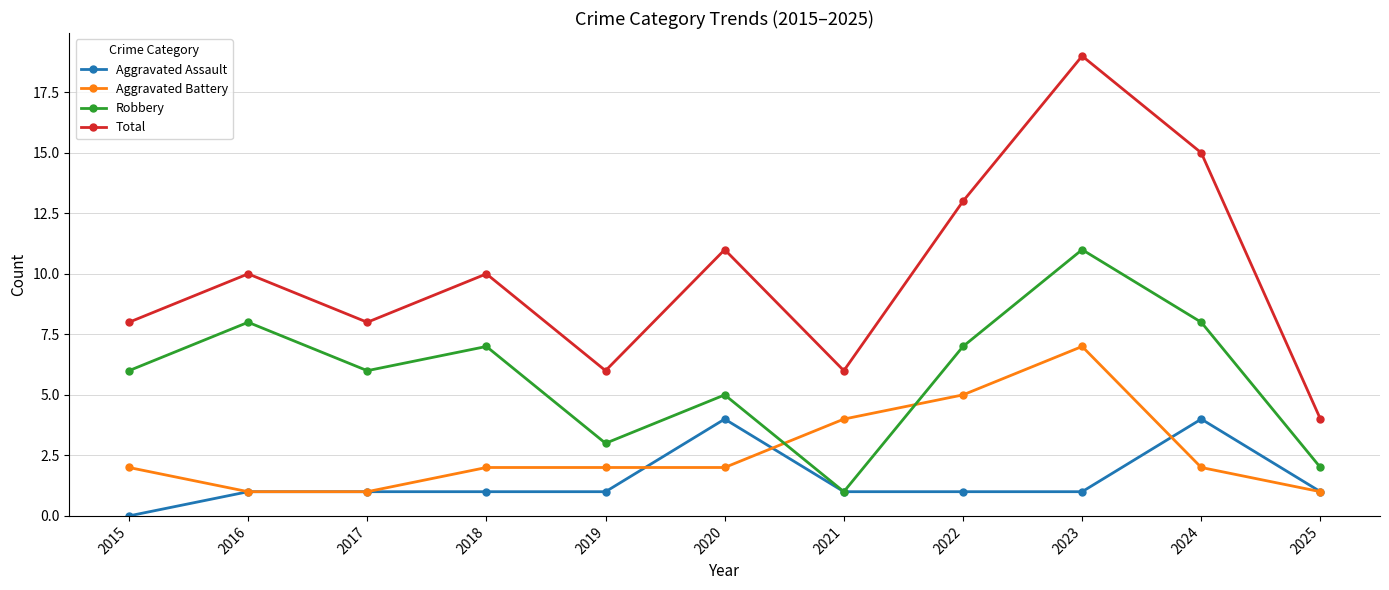

What is the value of the Robbery point at the 10th from the left?

8